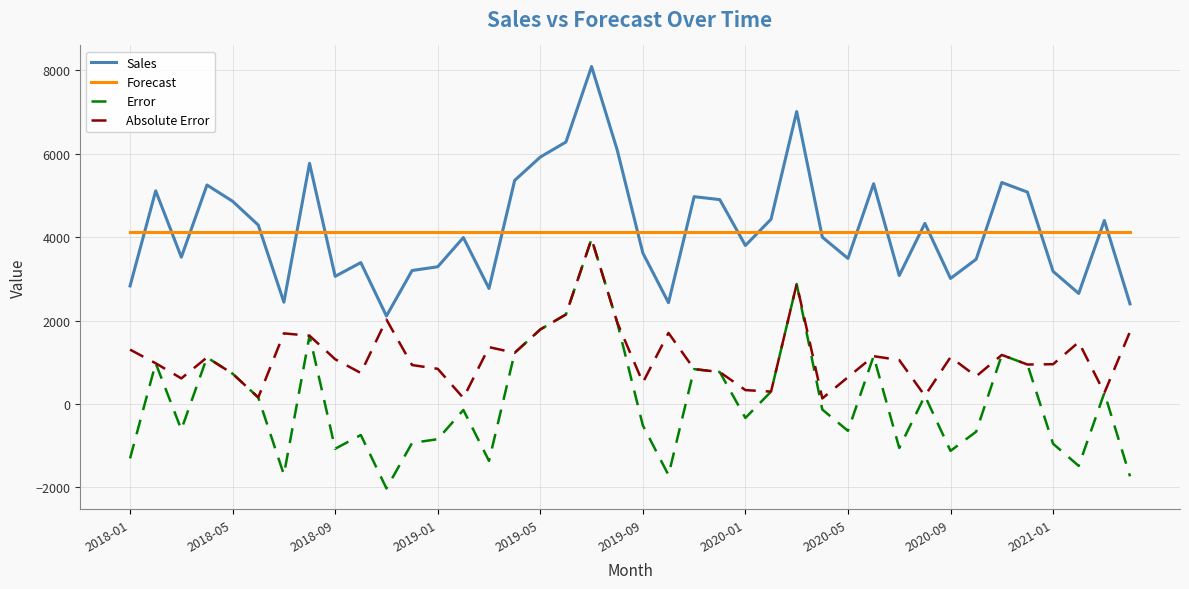

True or false: Sales and Error intersect in this chart.

False